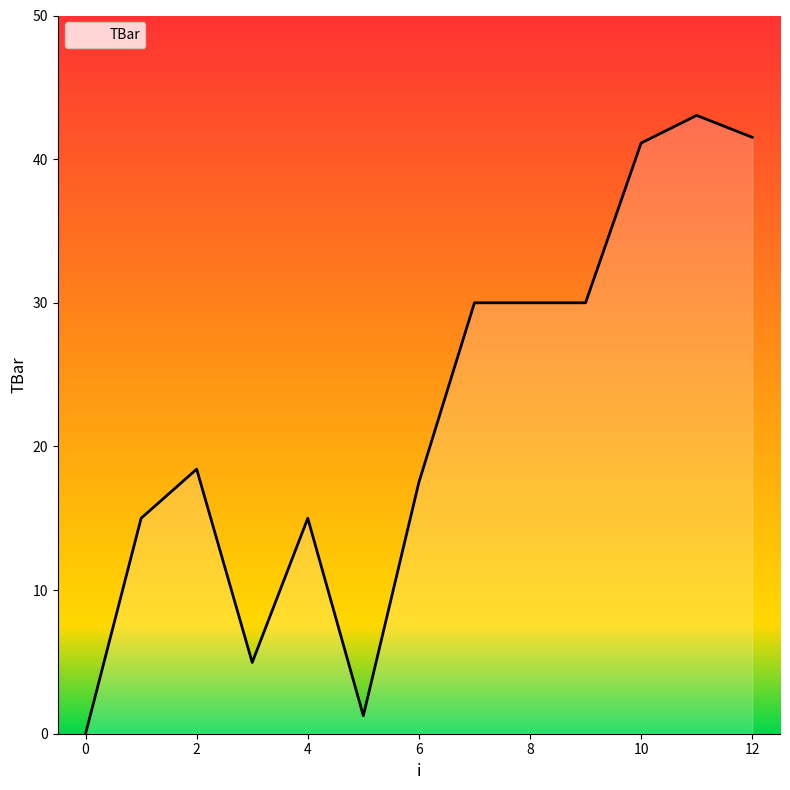

What is the difference between the maximum and minimum values?

43.0